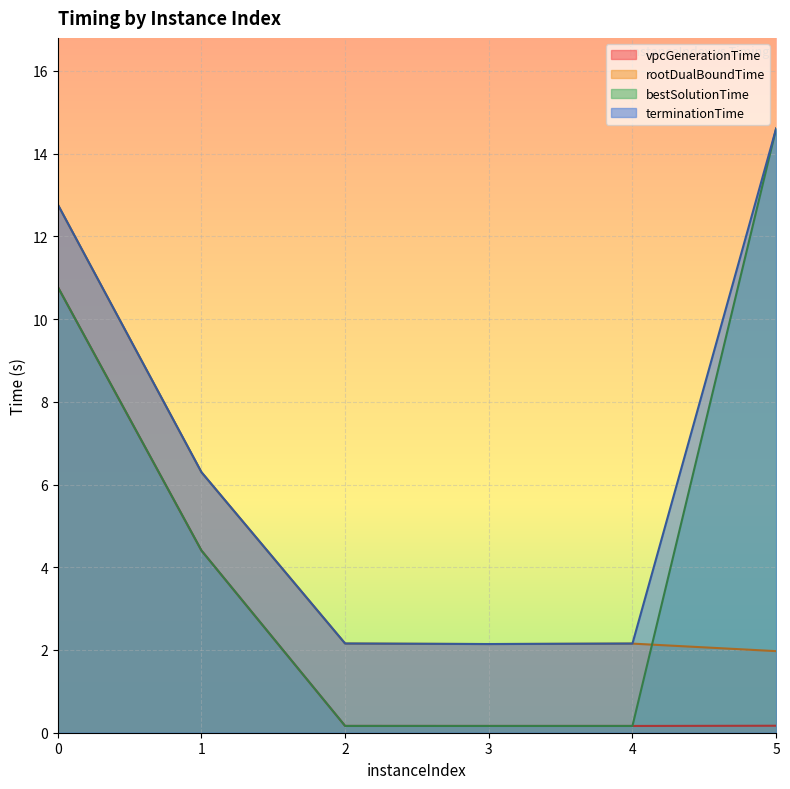

What is the greatest value displayed?

14.6